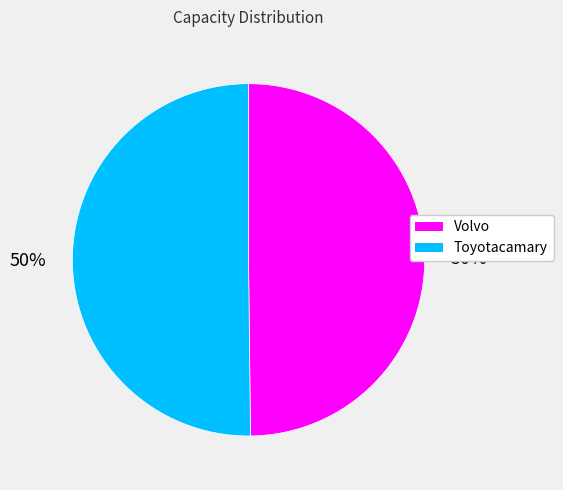

To the nearest percent, what is the average slice percentage?

50%